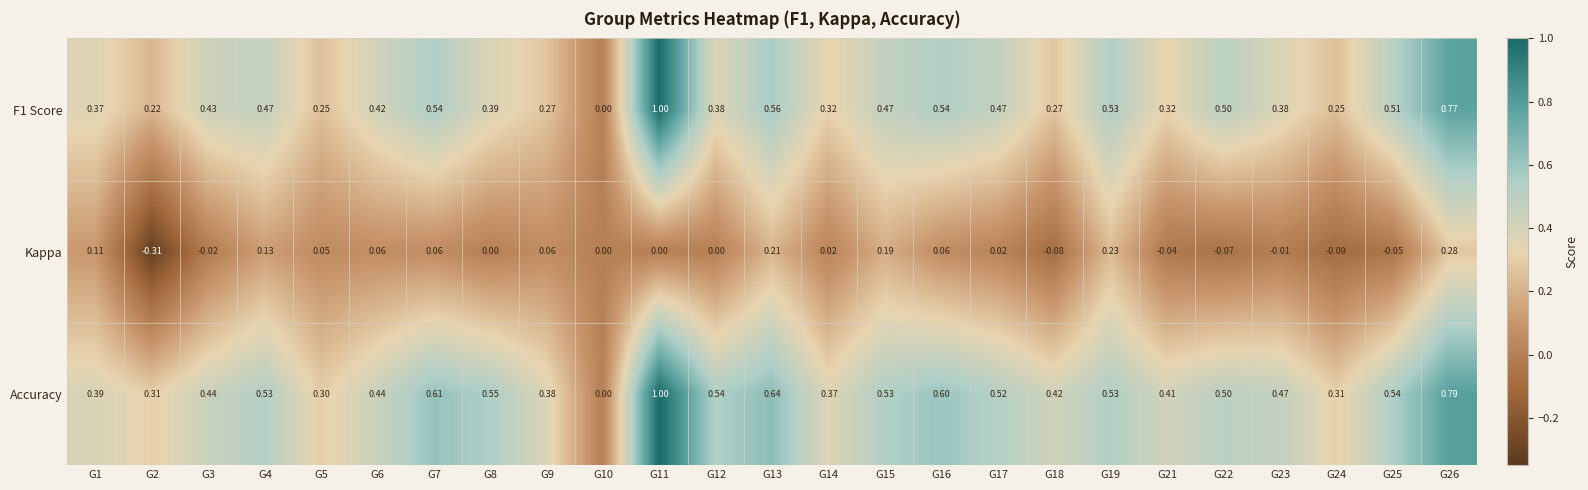

Which series changed the most between G14 and G21?

Kappa